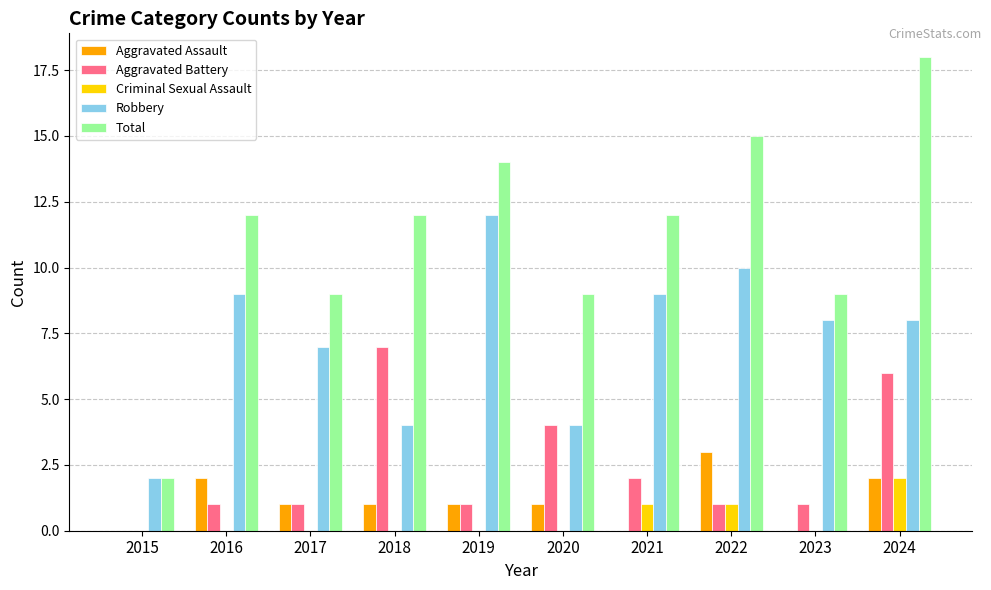

What is the approximate value of Aggravated Battery at 2021?

2